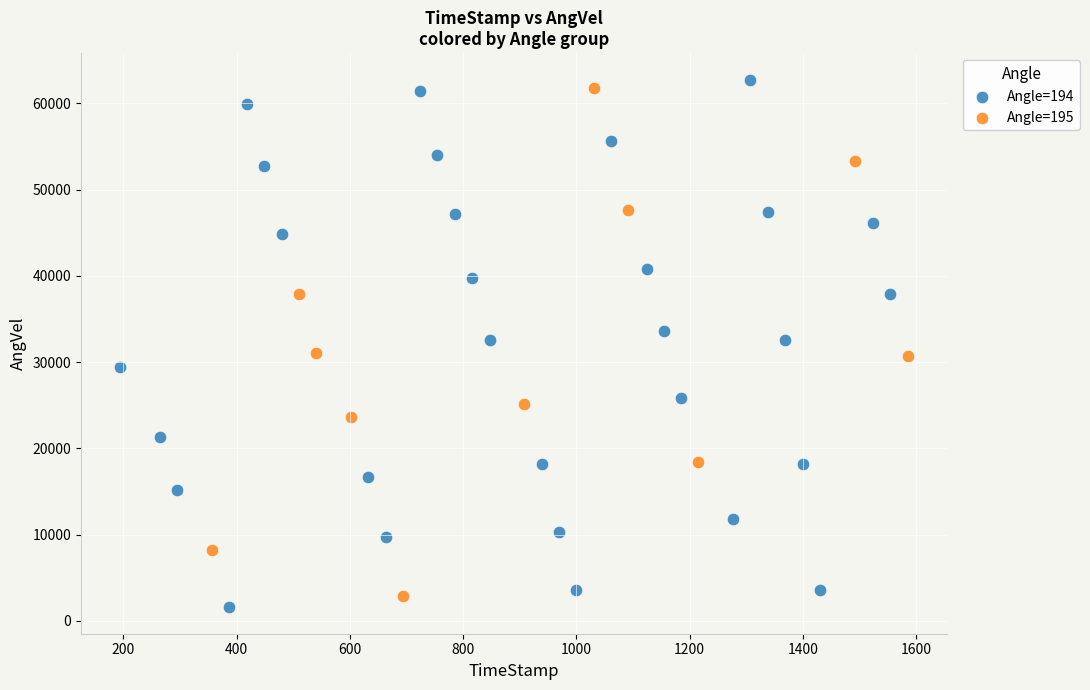

Which series contains the lowest Y value?

Angle=194